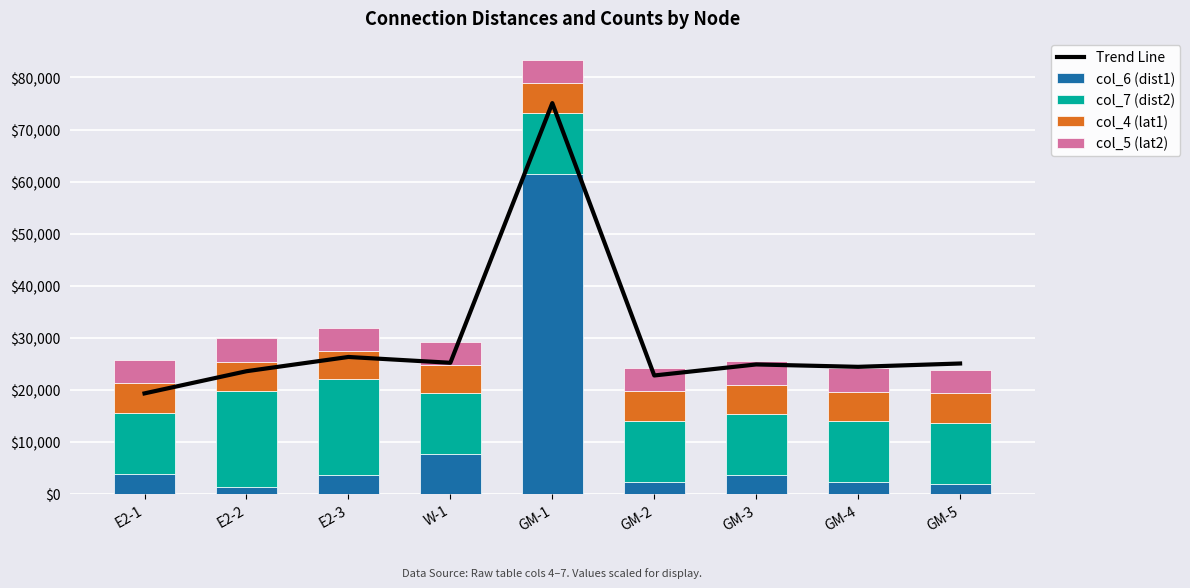

How many values in the col_6 (dist1) series are below 3550?

4